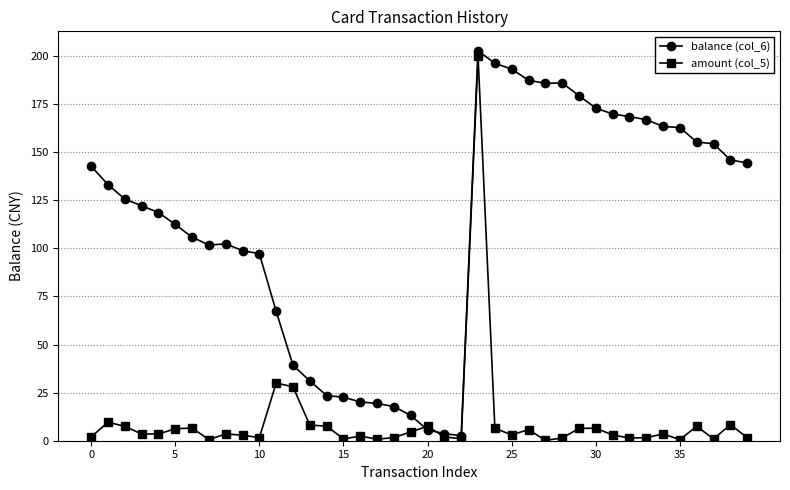

True or false: amount (col_5) has more than 1 interior local peaks.

True